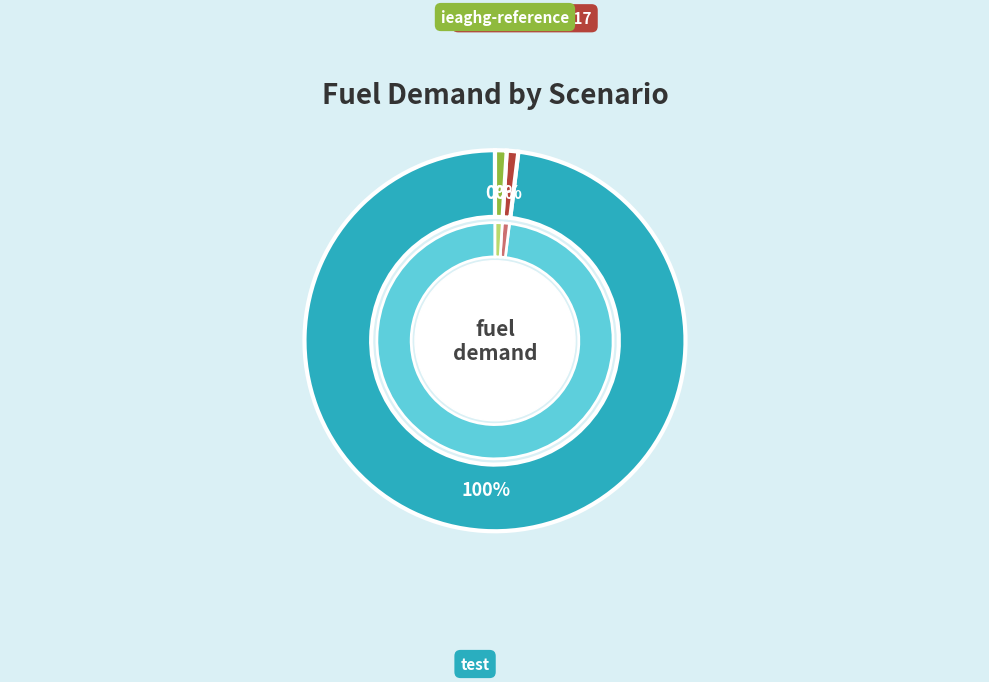

Rank the categories by value from lowest to highest.

china-HeEtAl2017, ieaghg-reference, test